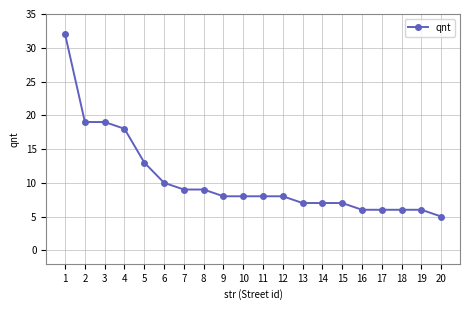

Which category has the lowest value across all series?

20